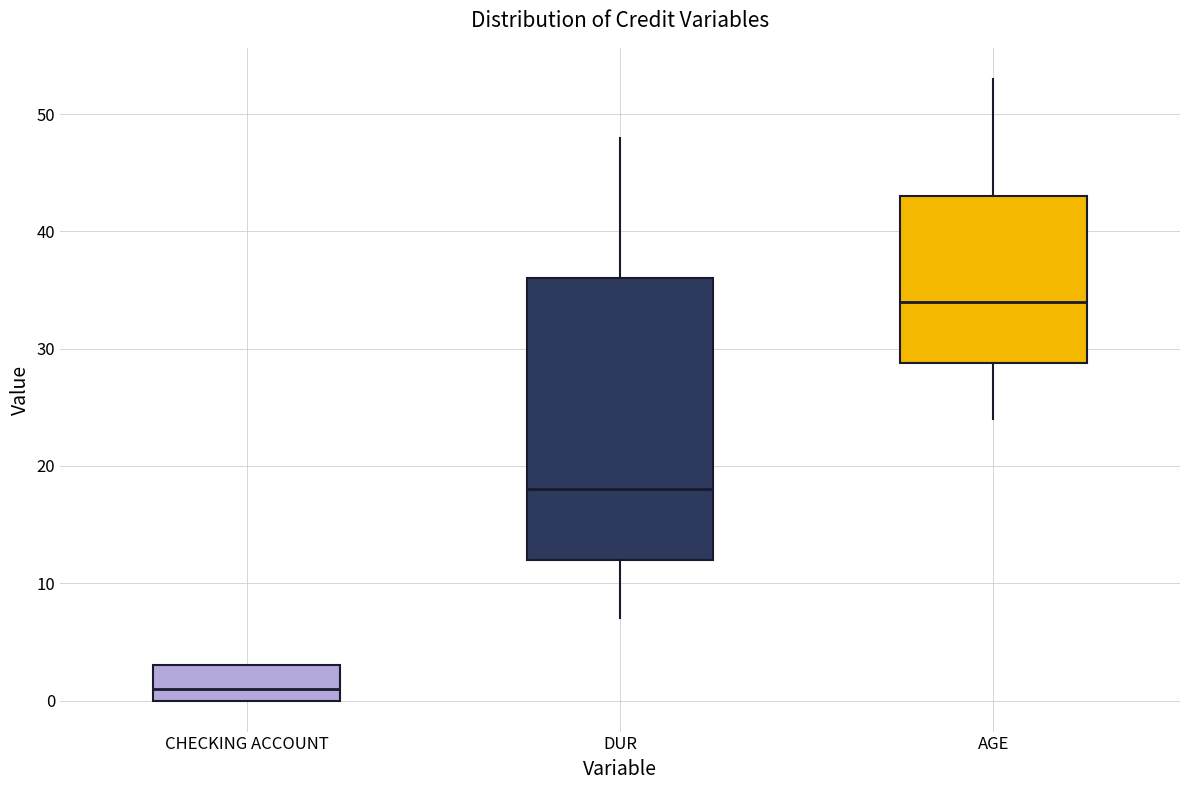

Comparing the boxes themselves (not the whiskers), which one is the tallest?

DUR